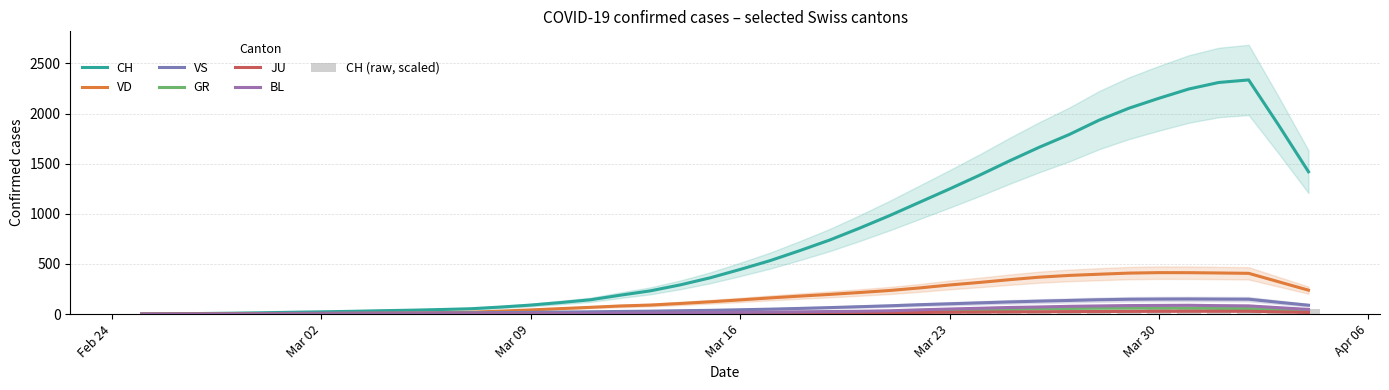

What is the difference between the maximum and minimum values in the VS series?

150.8